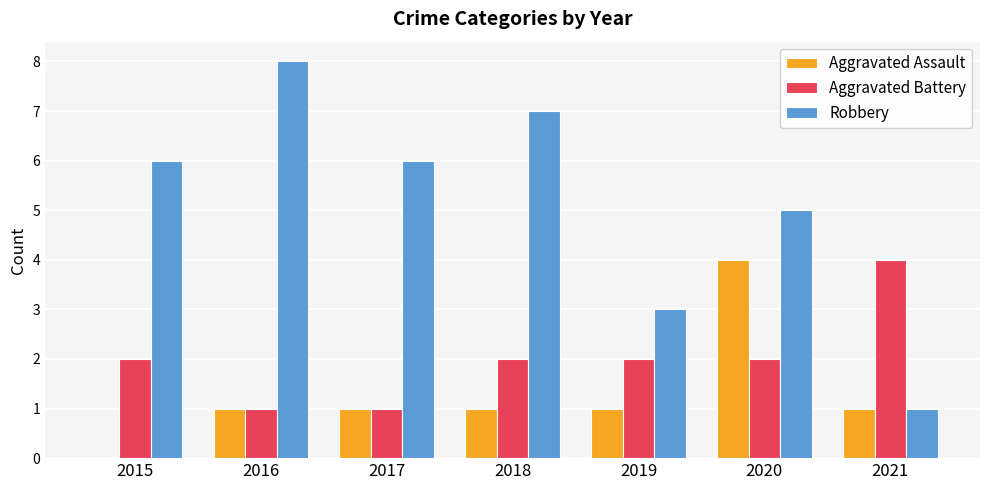

Read the Robbery value at 2018.

7